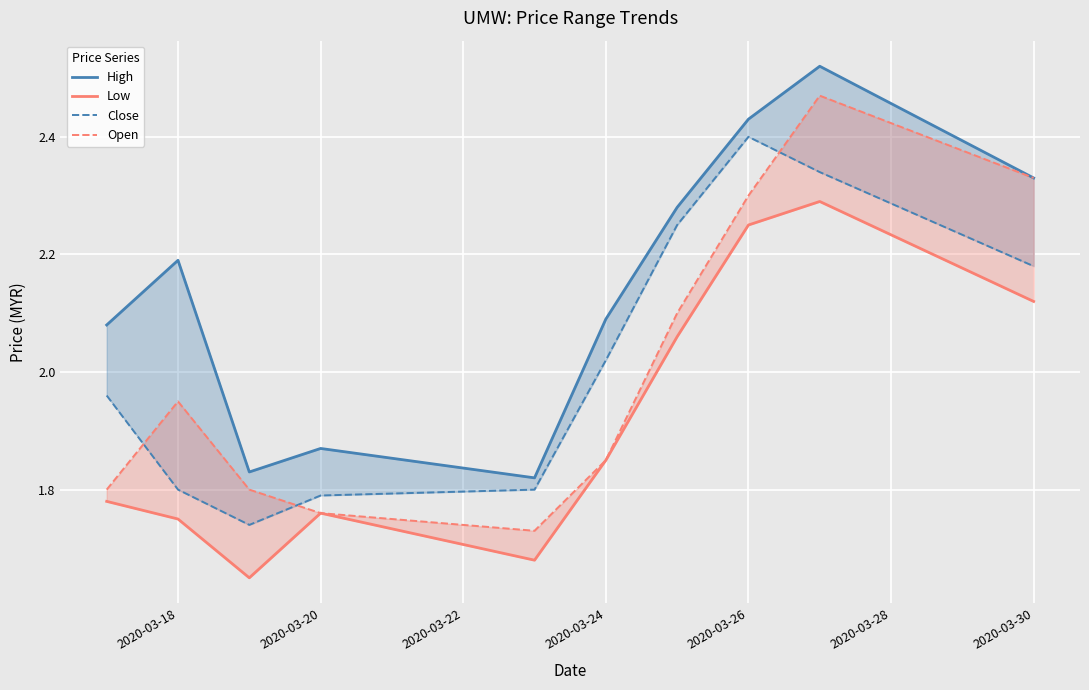

What is the difference between the maximum and second lowest values in the High series?

0.7